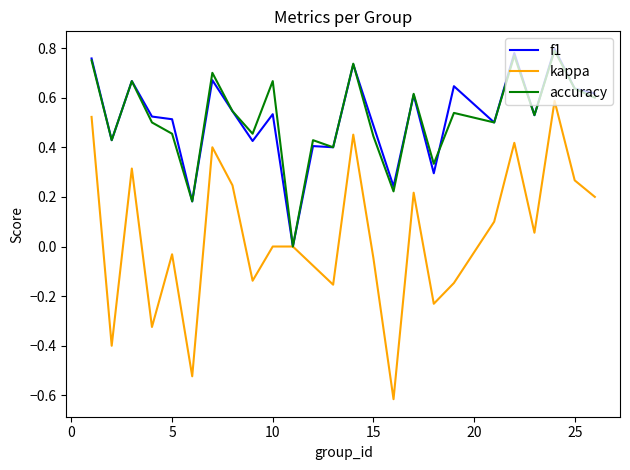

Which series has the widest spread of values?

kappa